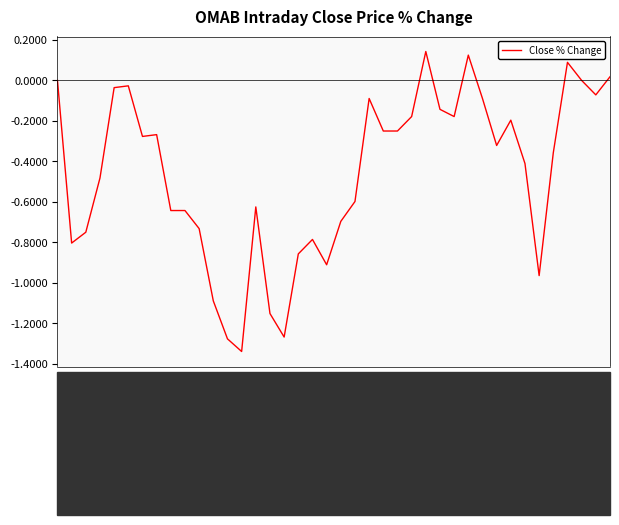

Is this an area chart (filled region under the line)?

No